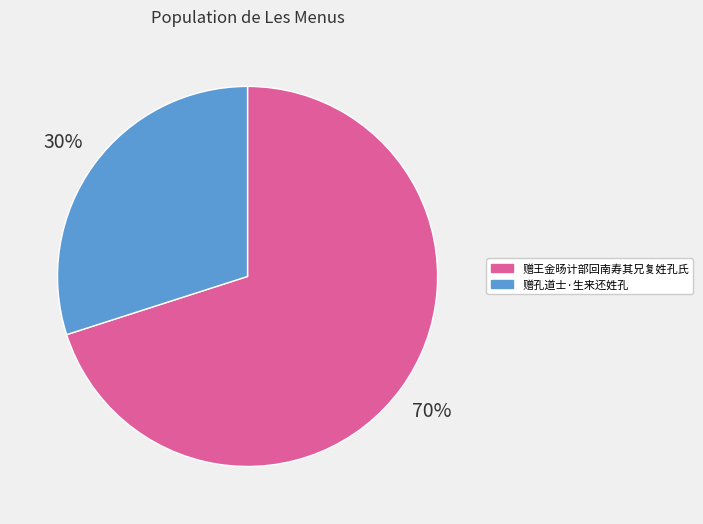

Does 赠孔道士·生来还姓孔 represent more than half of the total?

No